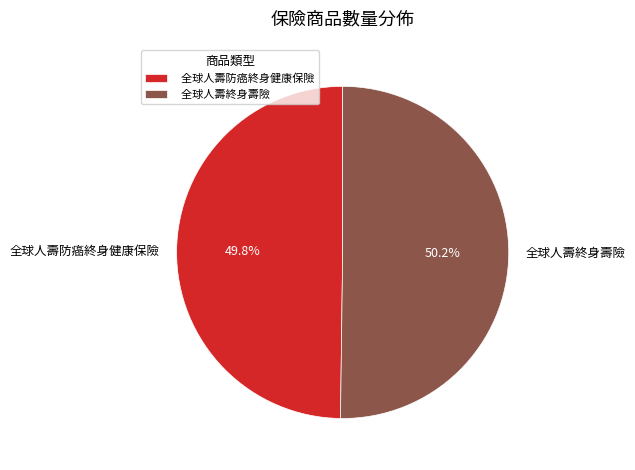

The 全球人壽終身壽險 slice represents 39% of the pie. True or false?

False